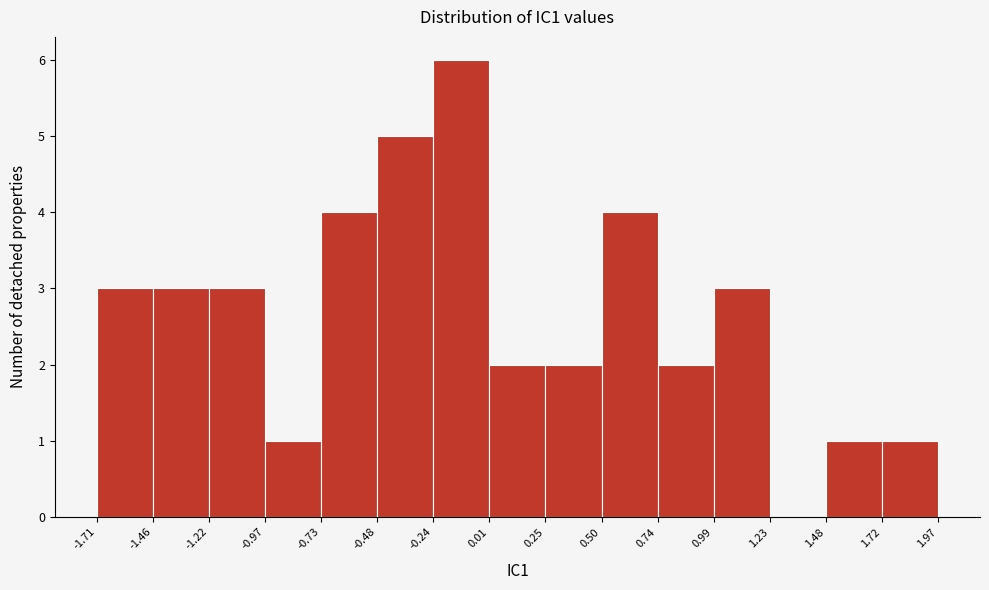

How tall is the bar that spans 0.99 to 1.23 on the x-axis? The values are not printed on the chart, so give them approximately, as read against the axis.

3